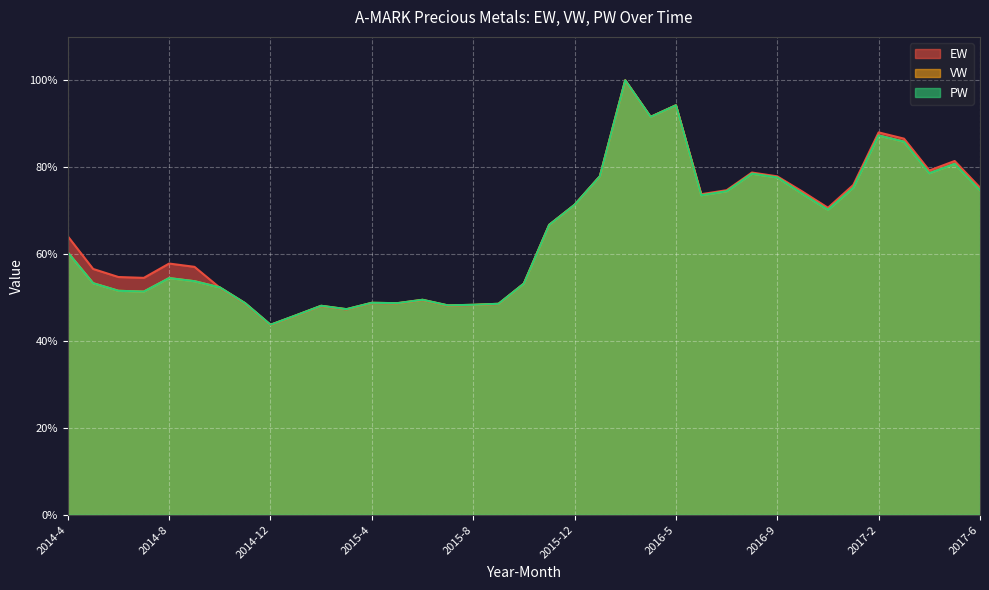

How many times do EW and VW cross each other?

1